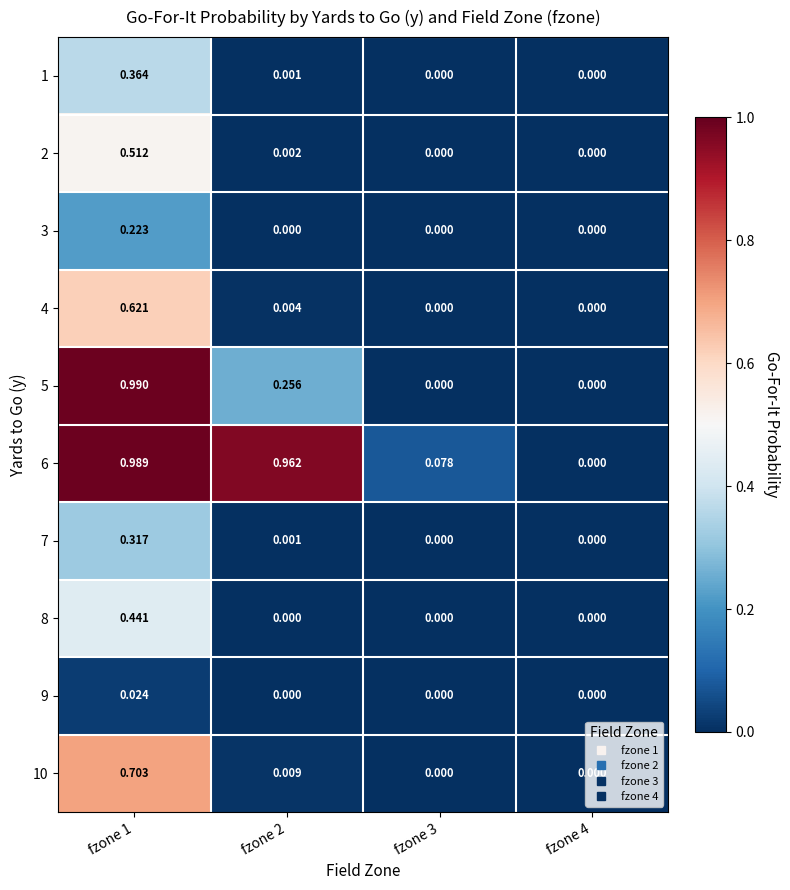

Is the value of 5 at fzone 1 greater than the value of 6 at fzone 4?

Yes